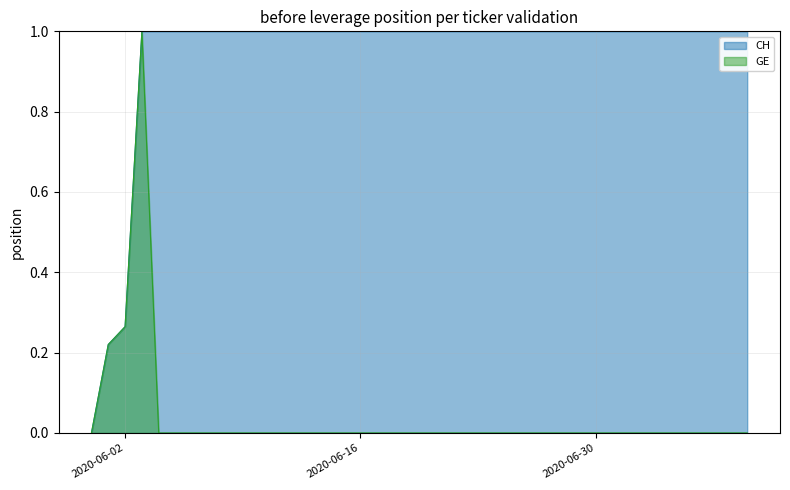

What position from the right is 2020-06-06?

34